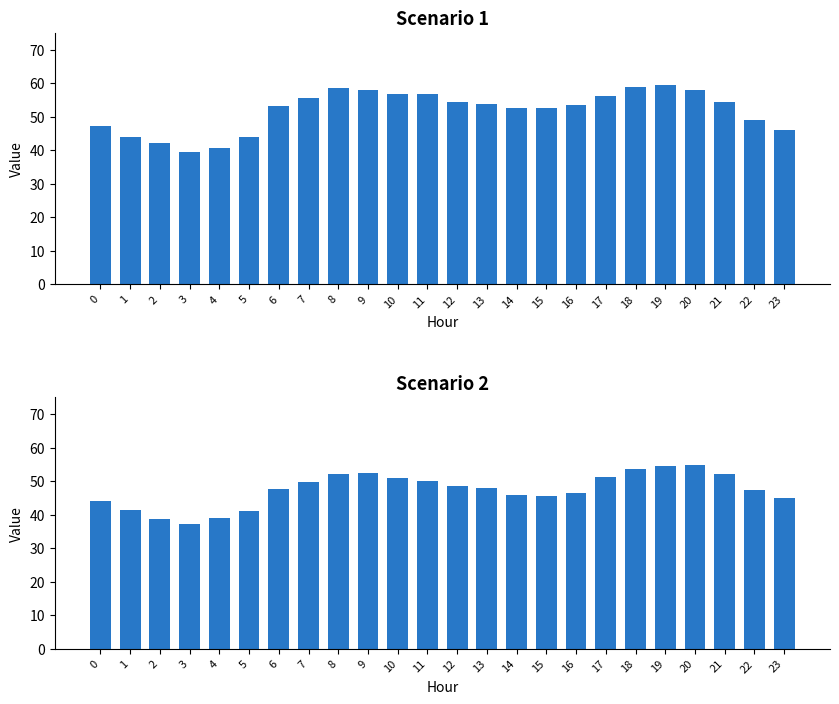

The Scenario 2 series shows 61.2 at 0. True or false?

False